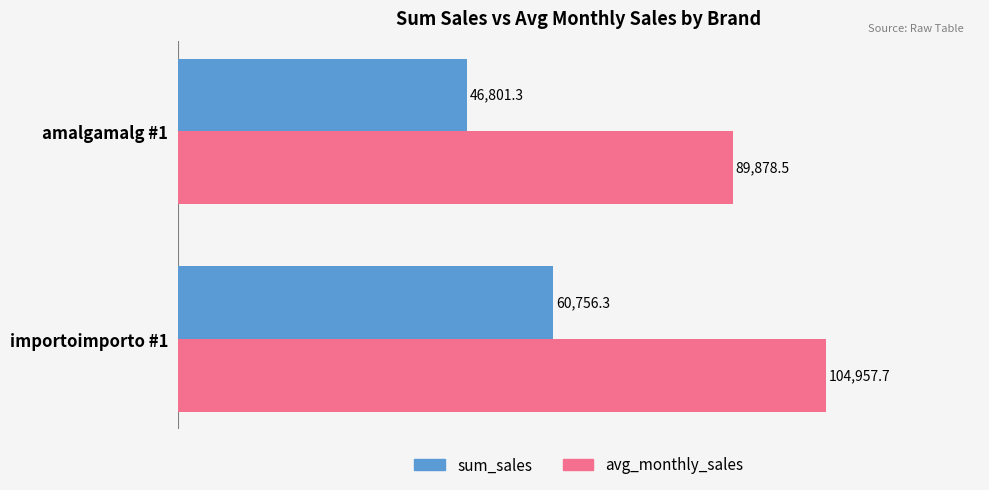

True or false: avg_monthly_sales has a value of 129827.9 at amalgamalg #1.

False